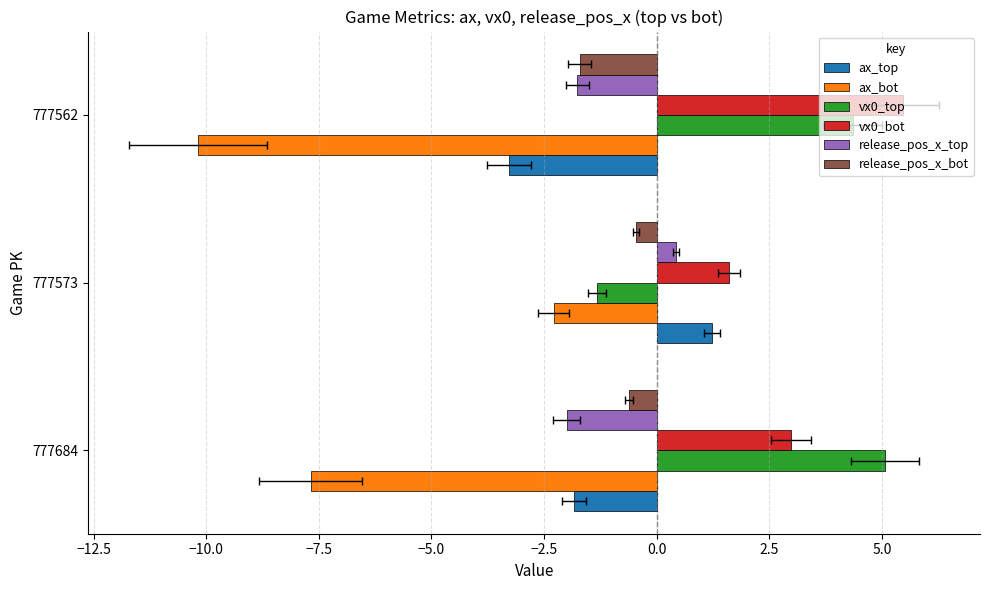

How many positive values does the release_pos_x_top series have?

1